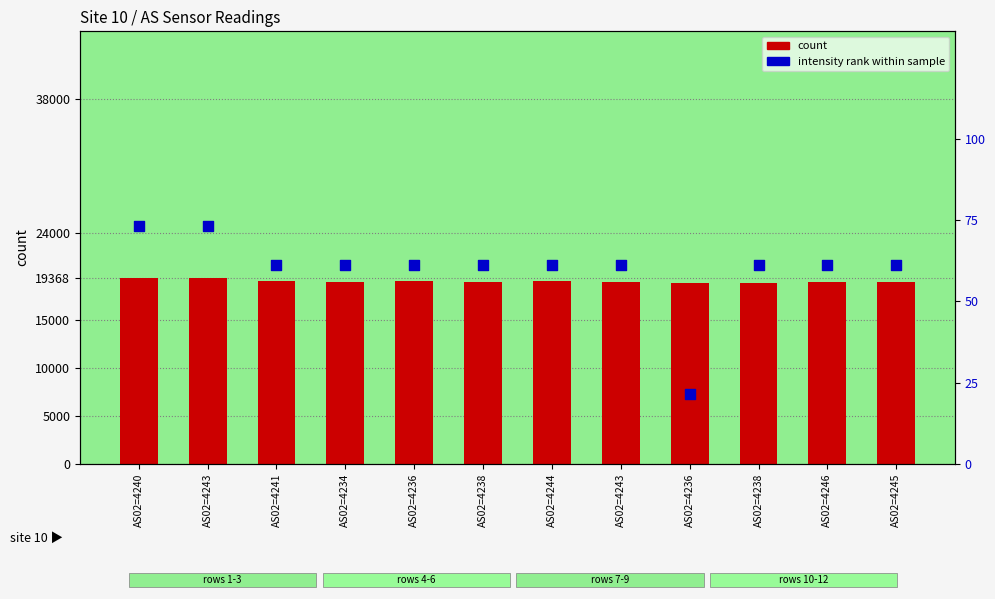

At how many categories does at least one series exceed 15921?

12